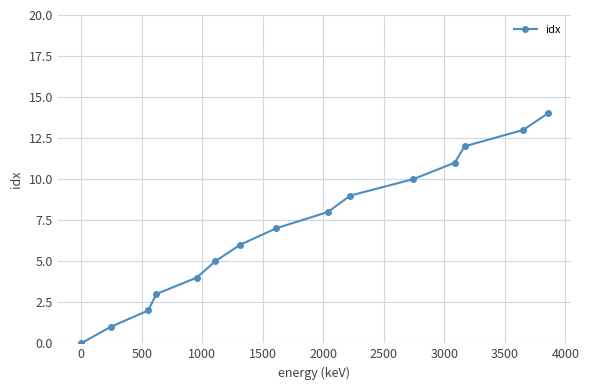

What is the difference between the second highest and minimum values?

13